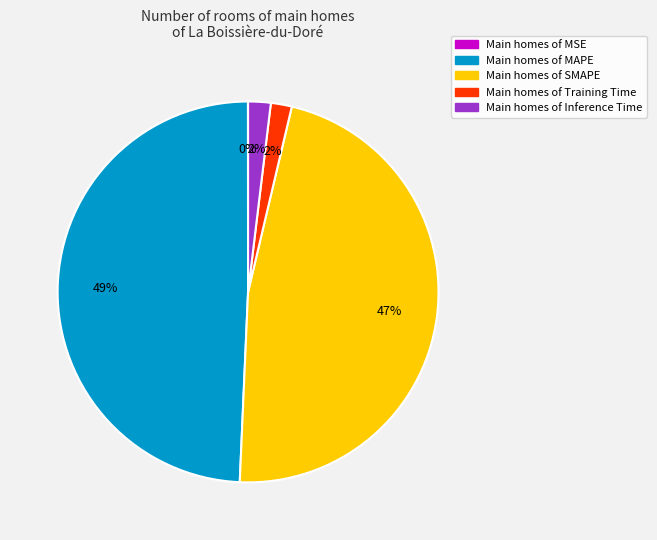

To the nearest percent, what is the average slice percentage?

20%